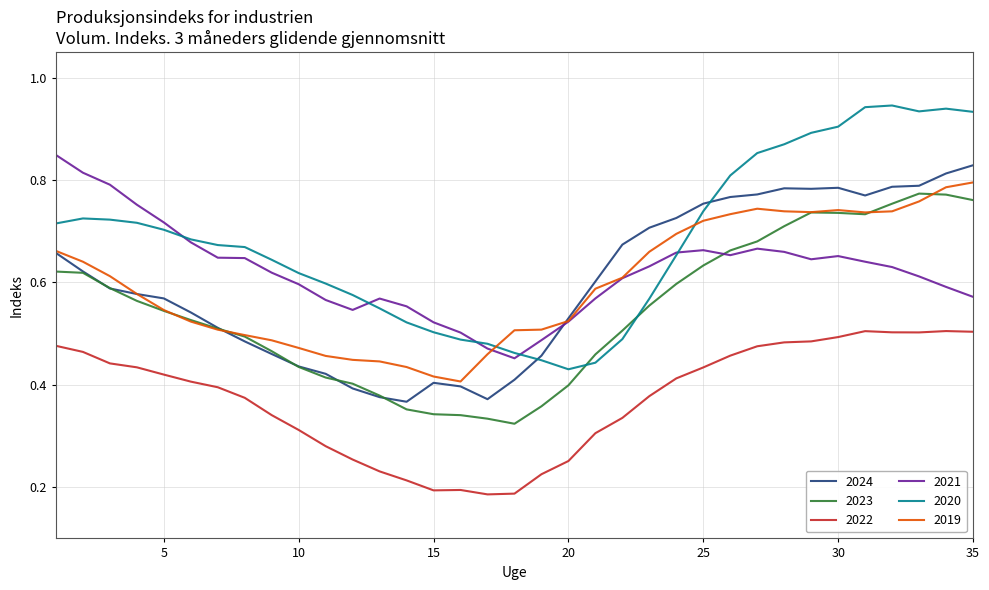

True or false: 2022 and 2023 intersect in this chart.

False